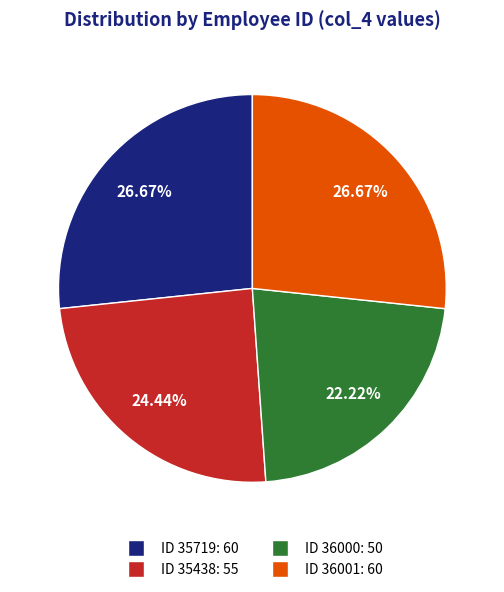

Is there a majority slice in this chart?

No